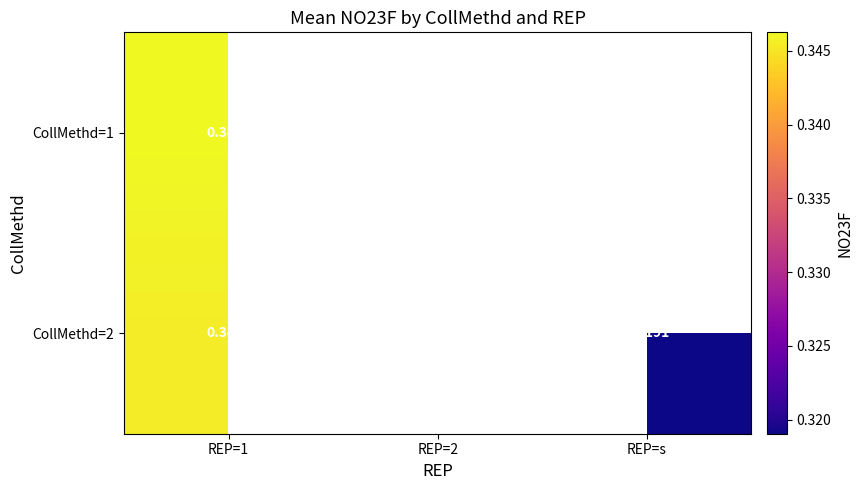

True or false: CollMethd=2 has a value of 0.3 at REP=1.

True